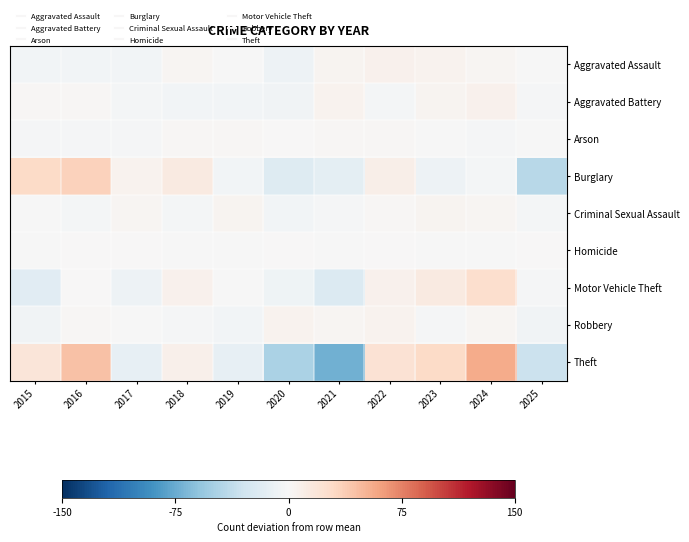

What is the spread (max minus min) of values at 2018?

16.9